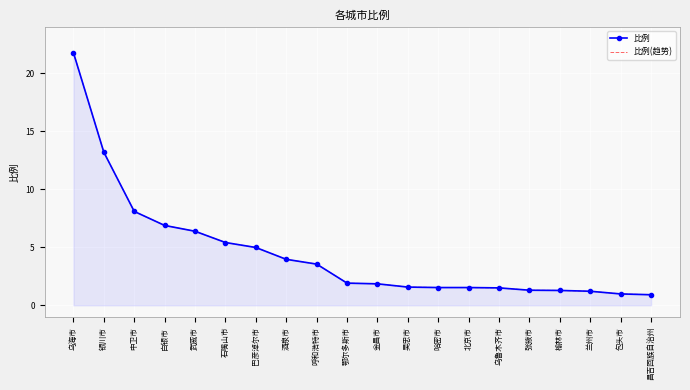

Which category has the lowest value across all series?

昌吉回族自治州